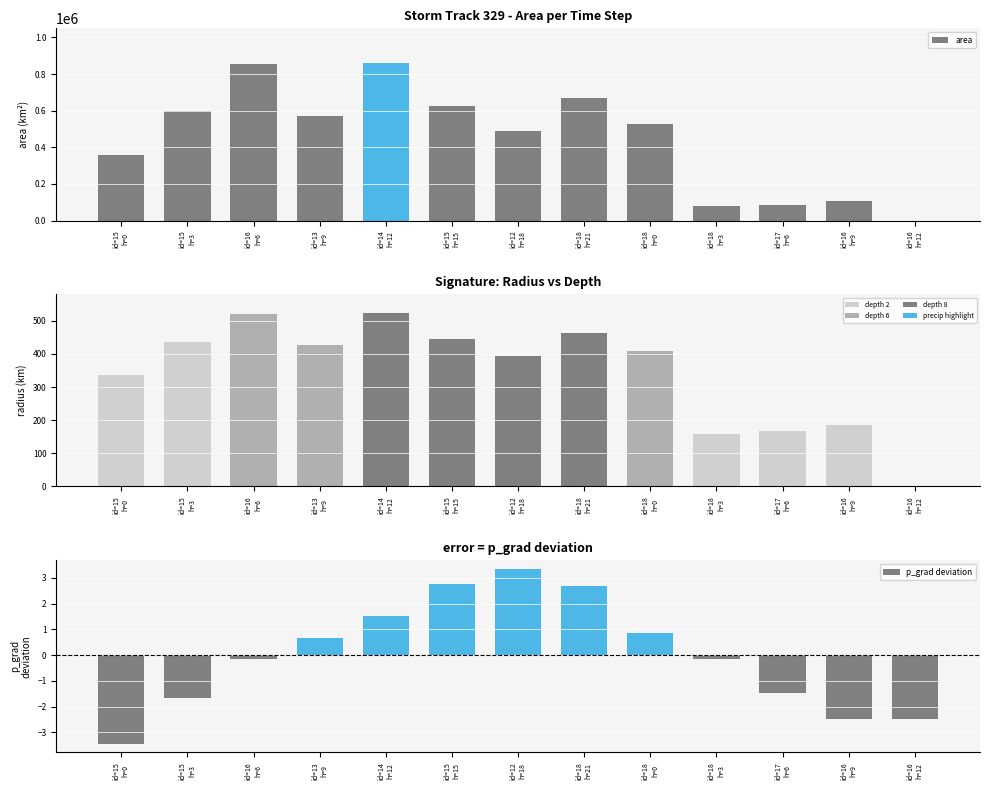

How many bars are there in each group?

3